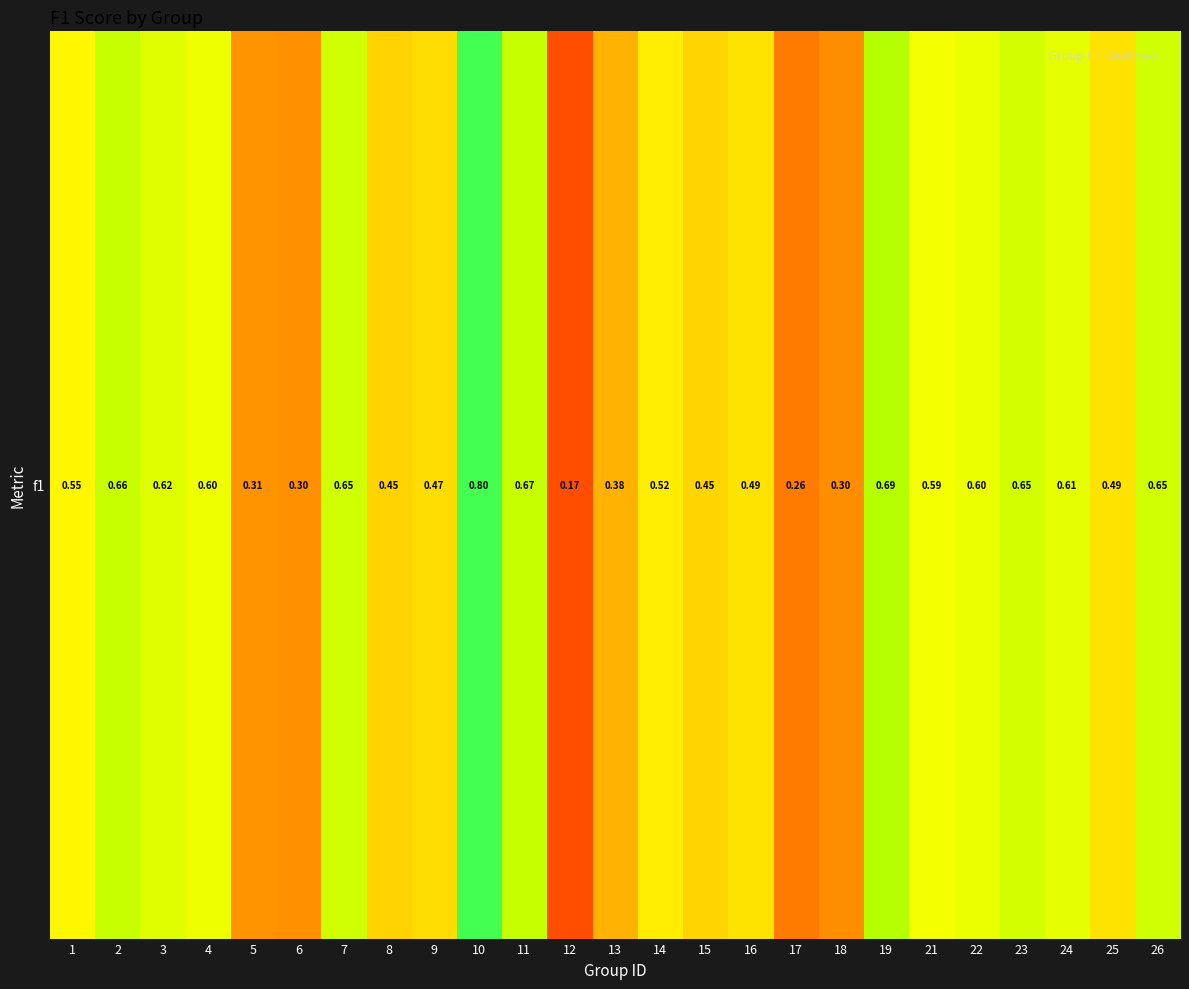

Reading left to right, what are all the values shown in this chart?

0.5	0.7	0.6	0.6	0.3	0.3	0.6	0.4	0.5	0.8	0.7	0.2	0.4	0.5	0.5	0.5	0.3	0.3	0.7	0.6	0.6	0.6	0.6	0.5	0.6